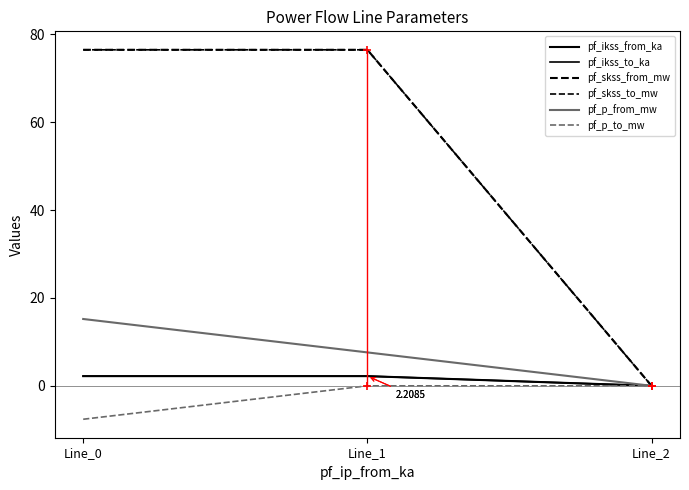

What is the average value of the pf_skss_from_mw series?

51.0